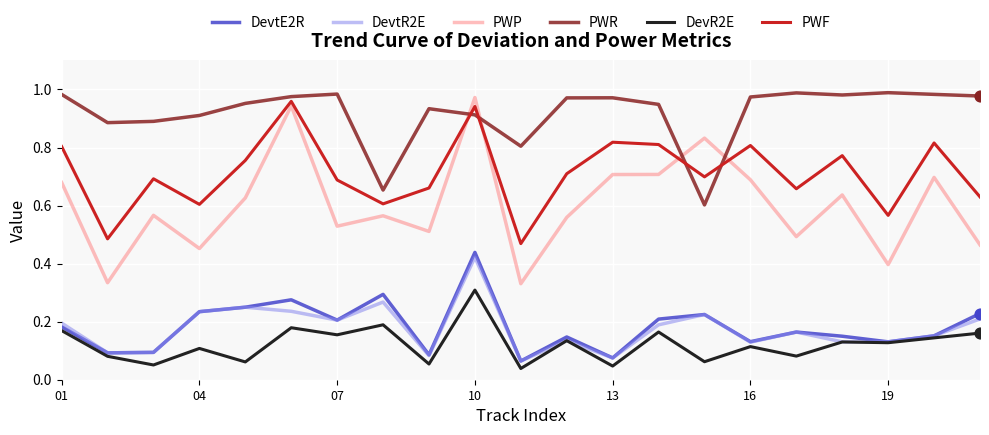

Which series has the widest spread of values?

PWP